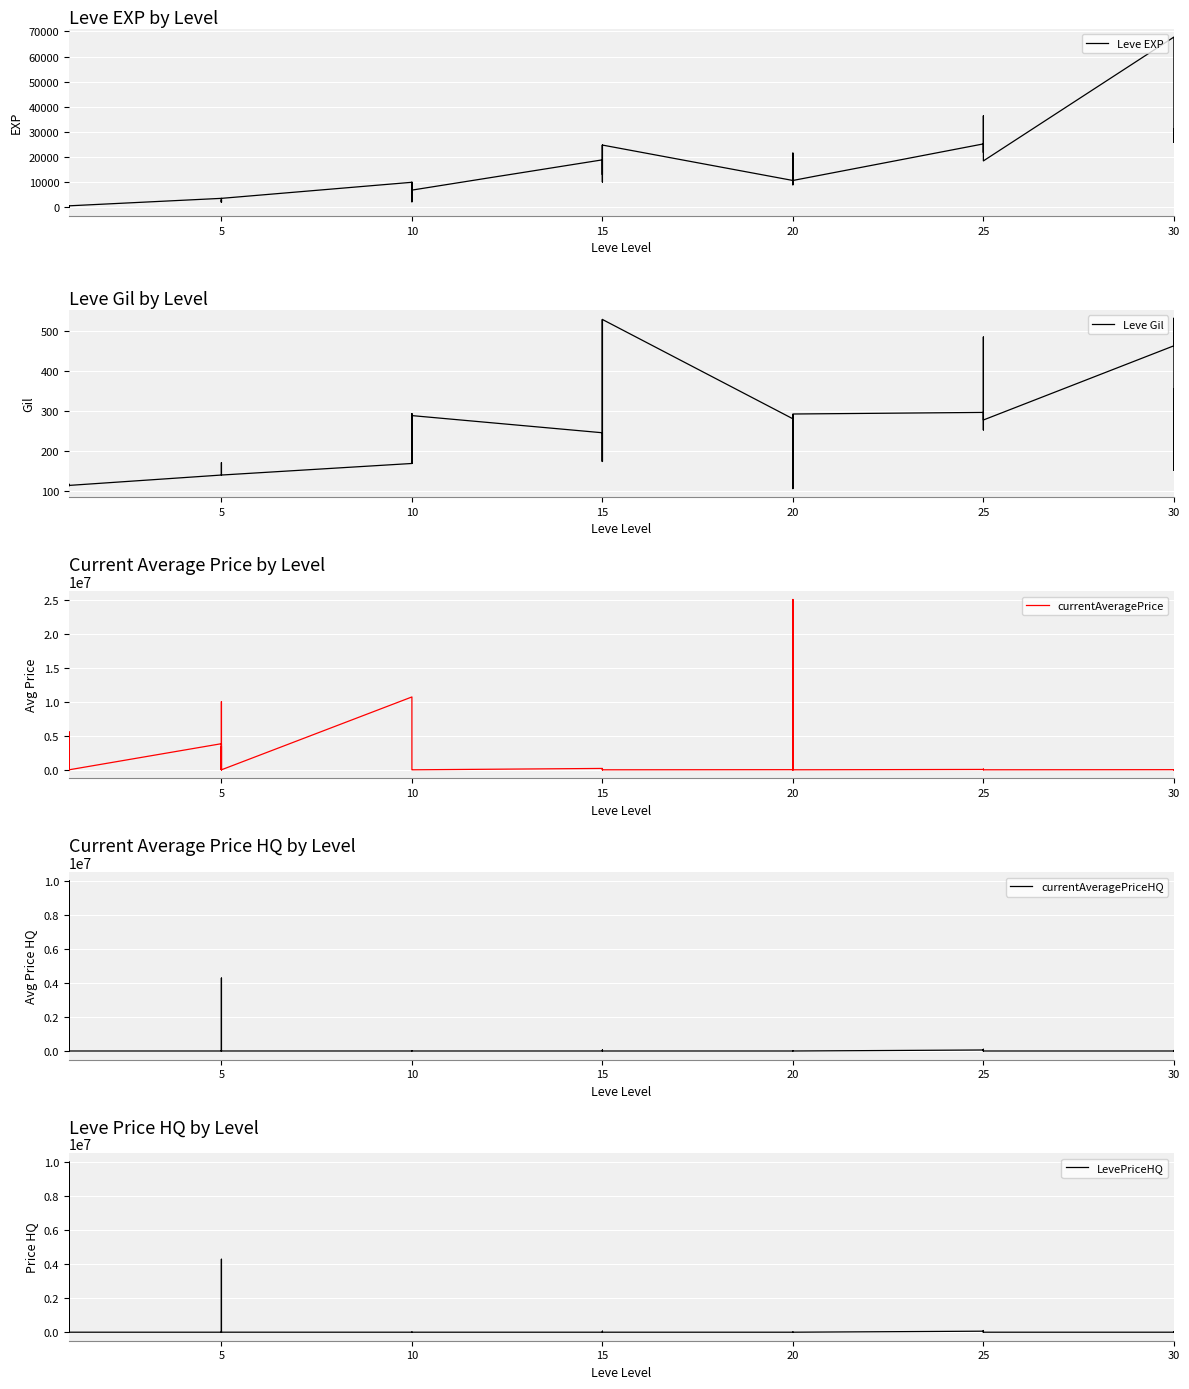

What is the label of the 15th point from the left?

10